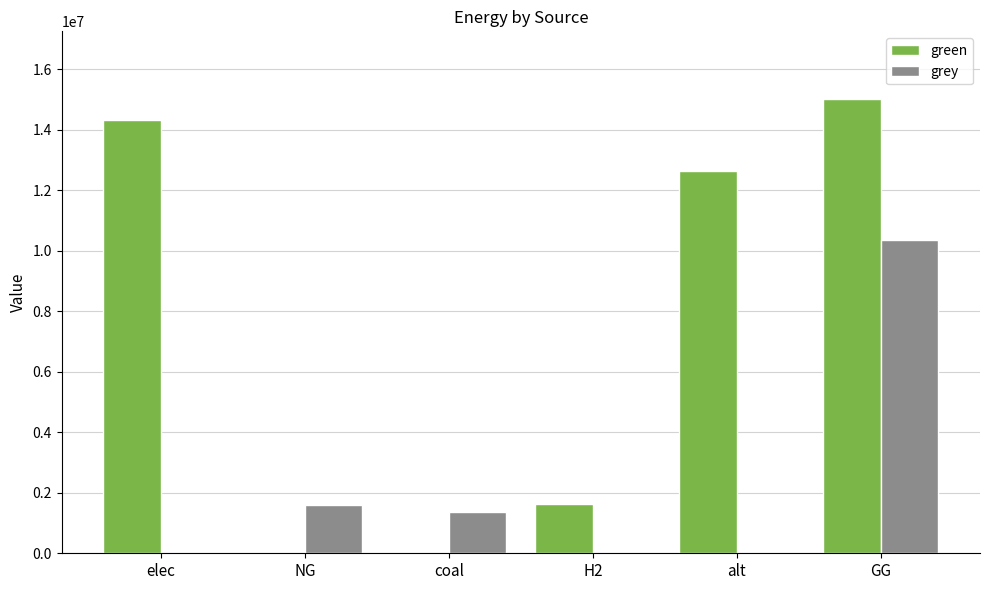

Which category has the highest value across all series?

GG